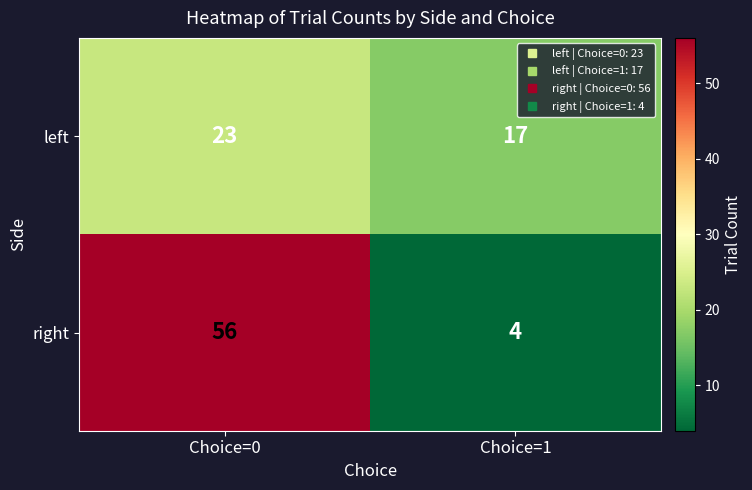

What is the difference between the right values at Choice=1 and Choice=0?

52